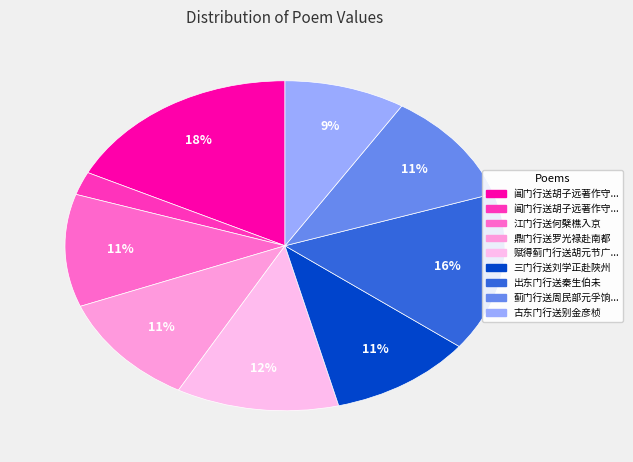

Which slice is the smallest?

阊门行送胡子远著作守汉川(122915)